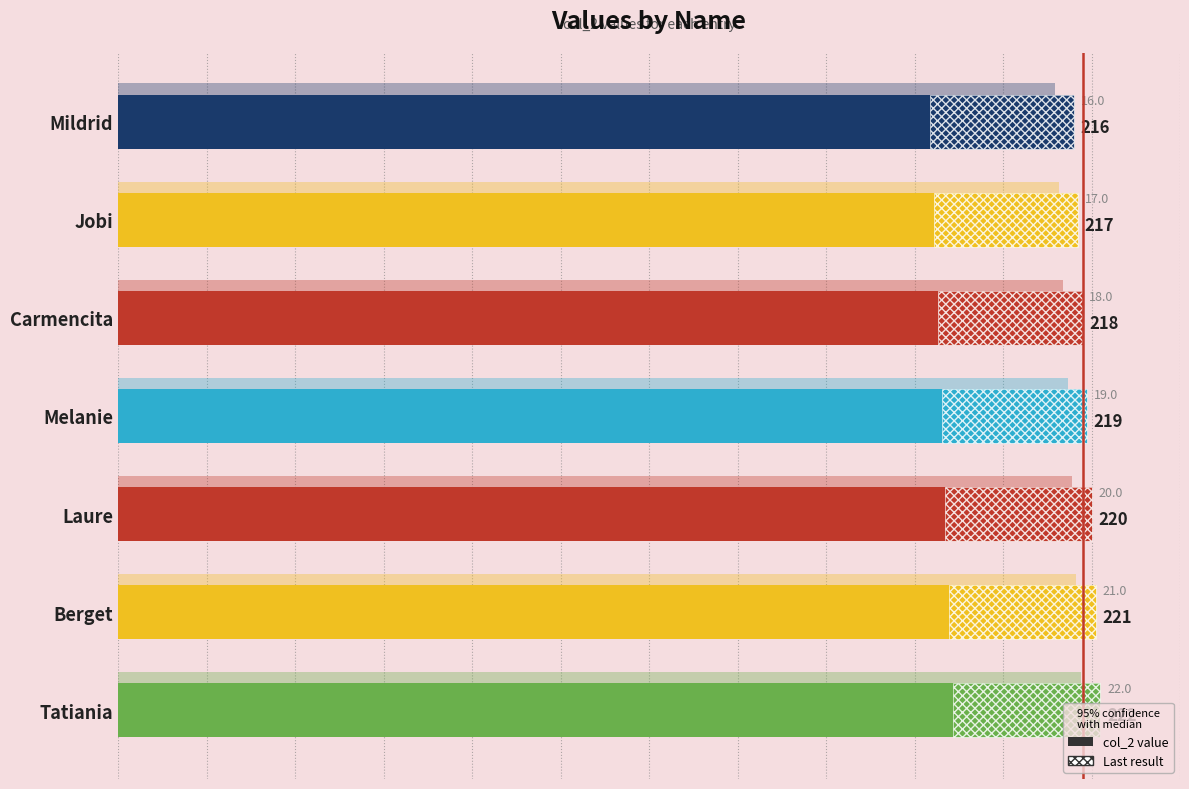

The chart shows a value of 219 at Melanie. True or false?

True